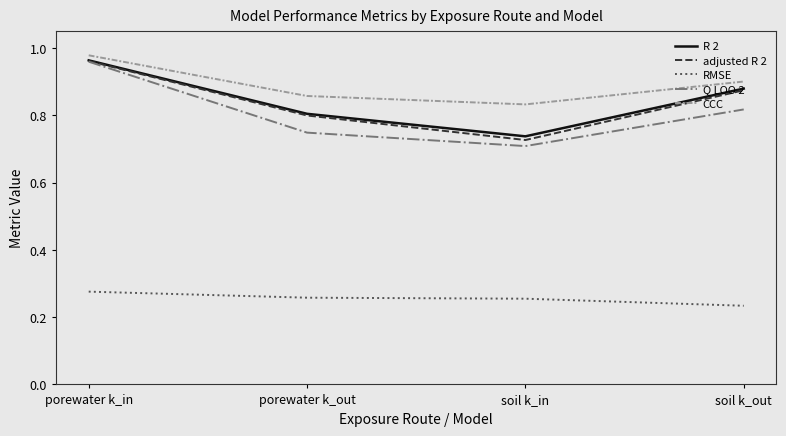

At which category is the sum across all series the highest?

porewater k_in